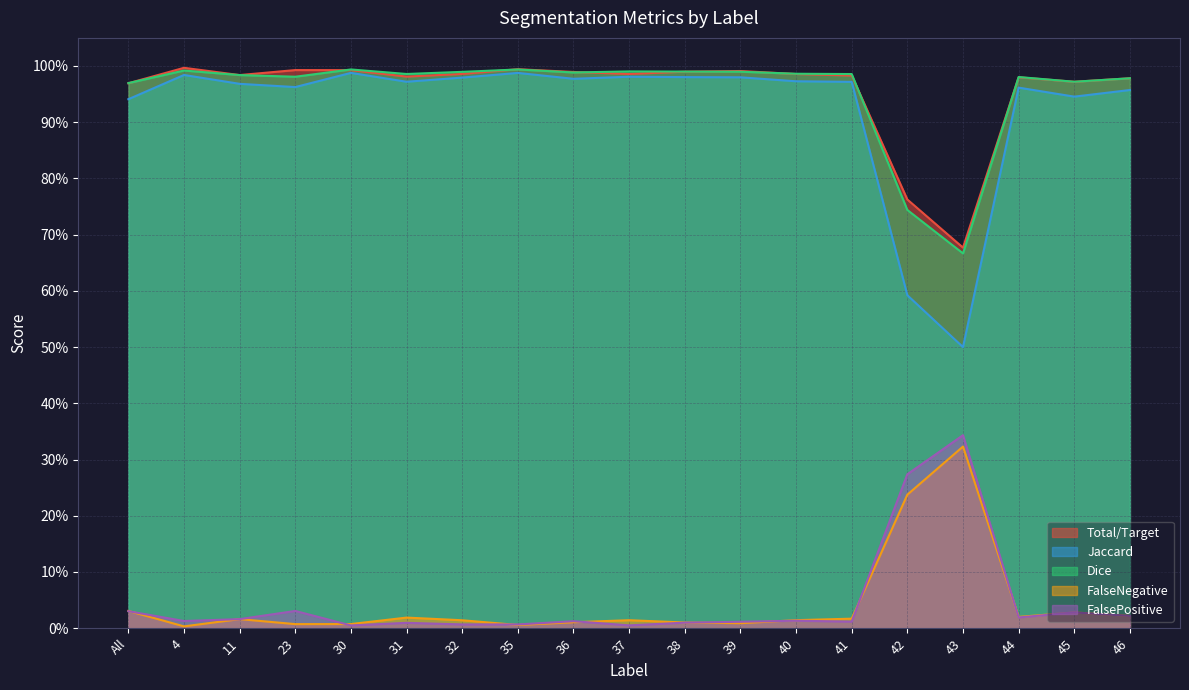

What is the difference between the maximum and minimum values in the FalseNegative series?

0.3